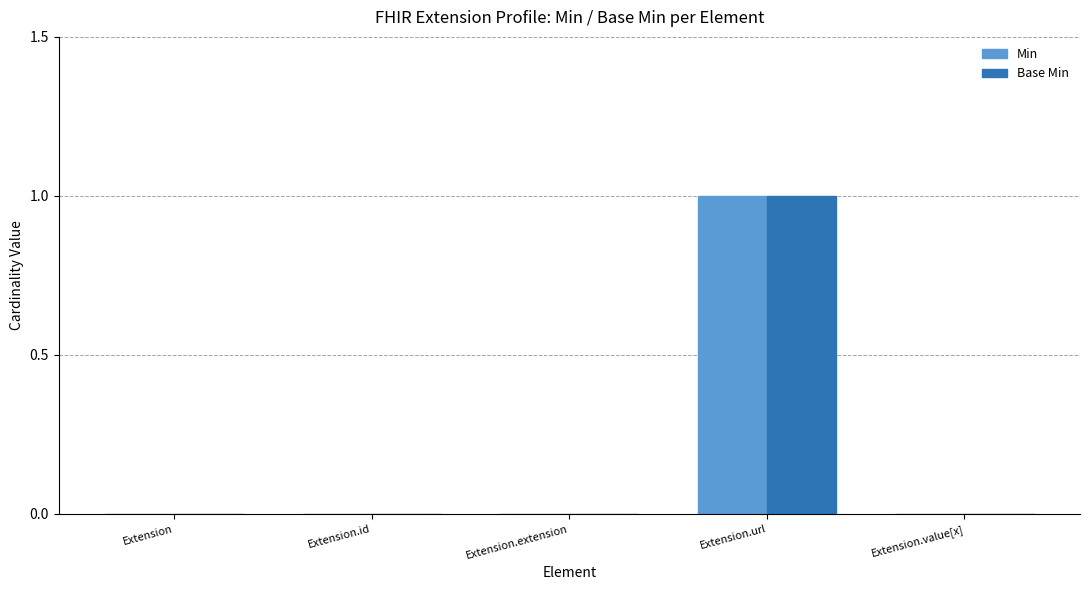

At which category is the sum across all series the highest?

Extension.url